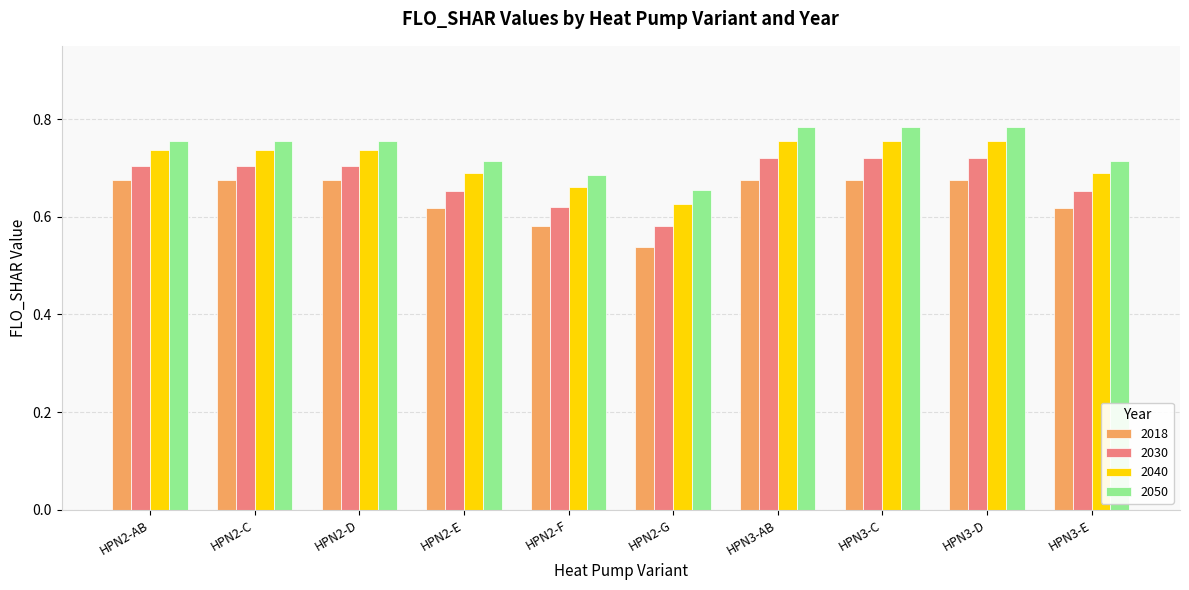

Is it true that 2030 equals 0.7 at HPN3-C?

True